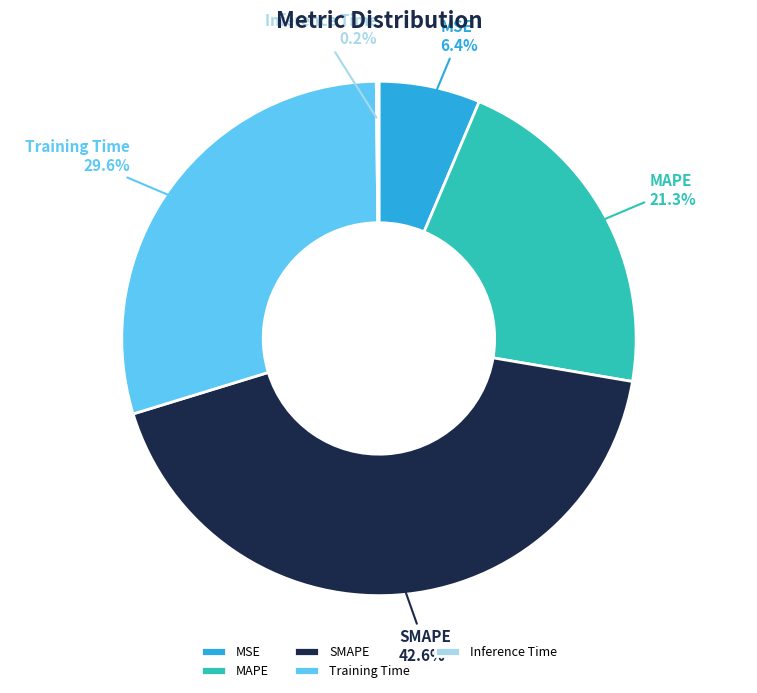

Which has a higher value, SMAPE or MSE?

SMAPE